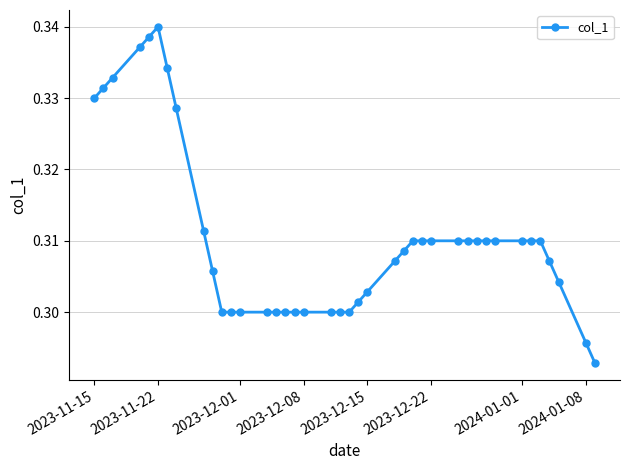

What is the sum of all values?

12.4